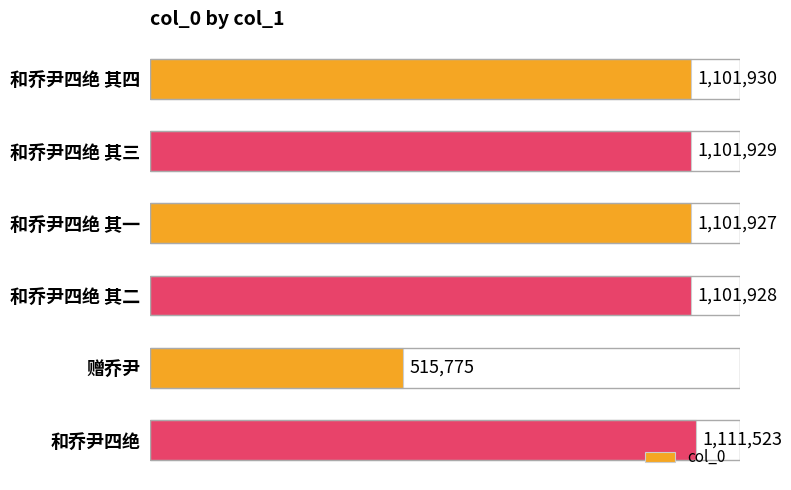

Is it true that the value at 和乔尹四绝 其三 is 1101929?

True